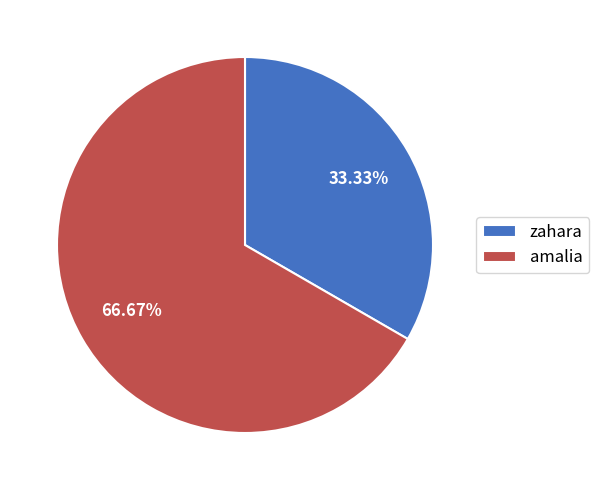

How many segments does this pie chart have?

2